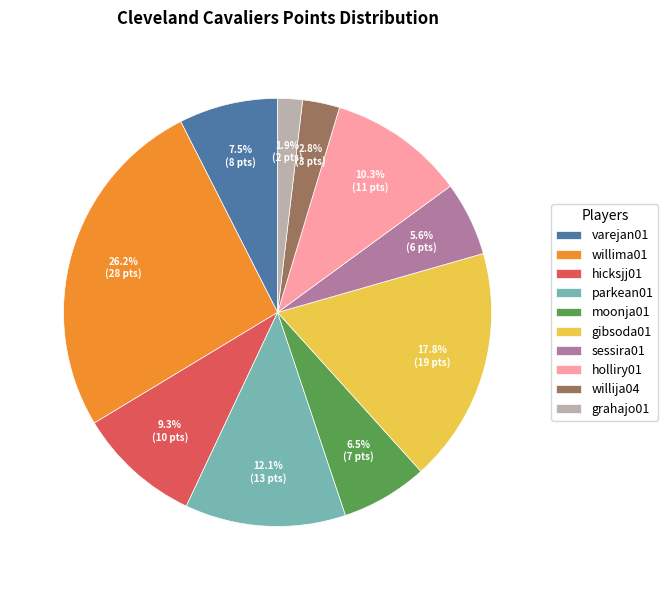

True or false: hicksjj01 accounts for 9% of the total.

True